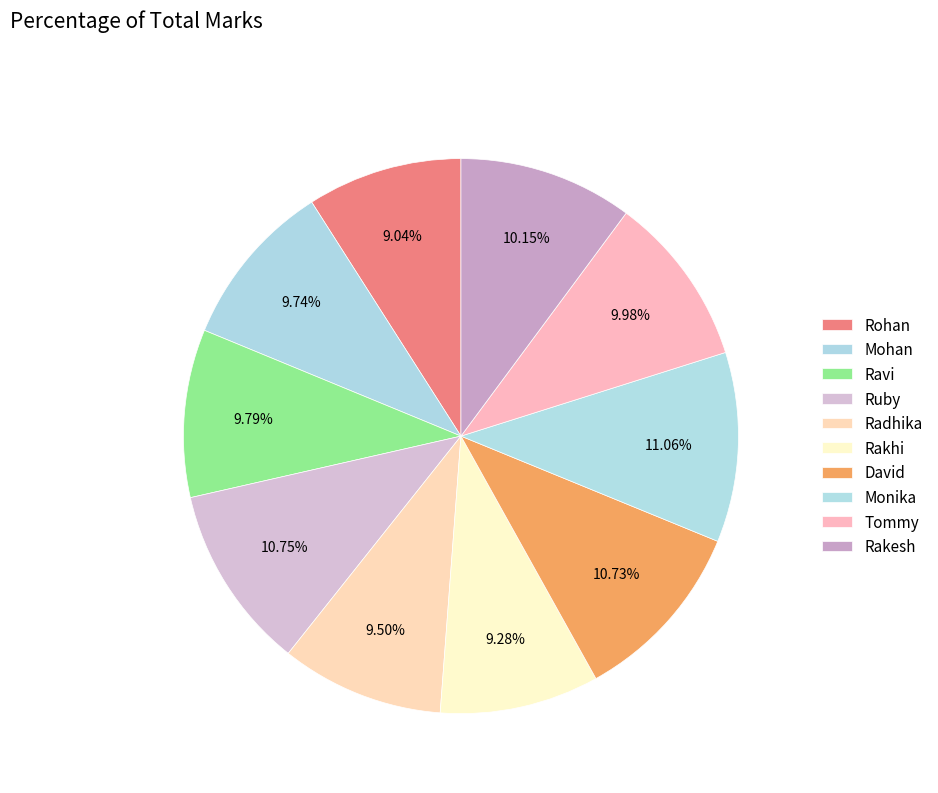

Count the number of slices in the pie.

10